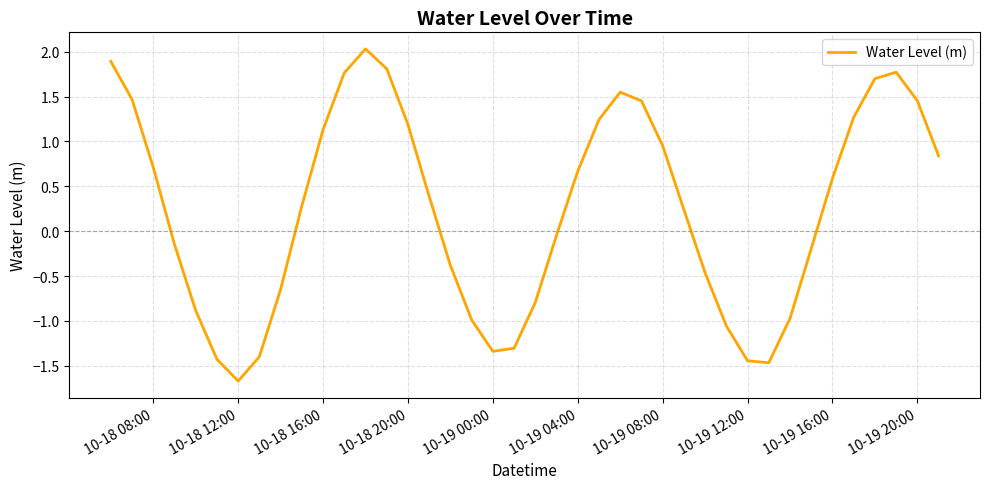

True or false: the data has more than 0 interior local peaks.

True